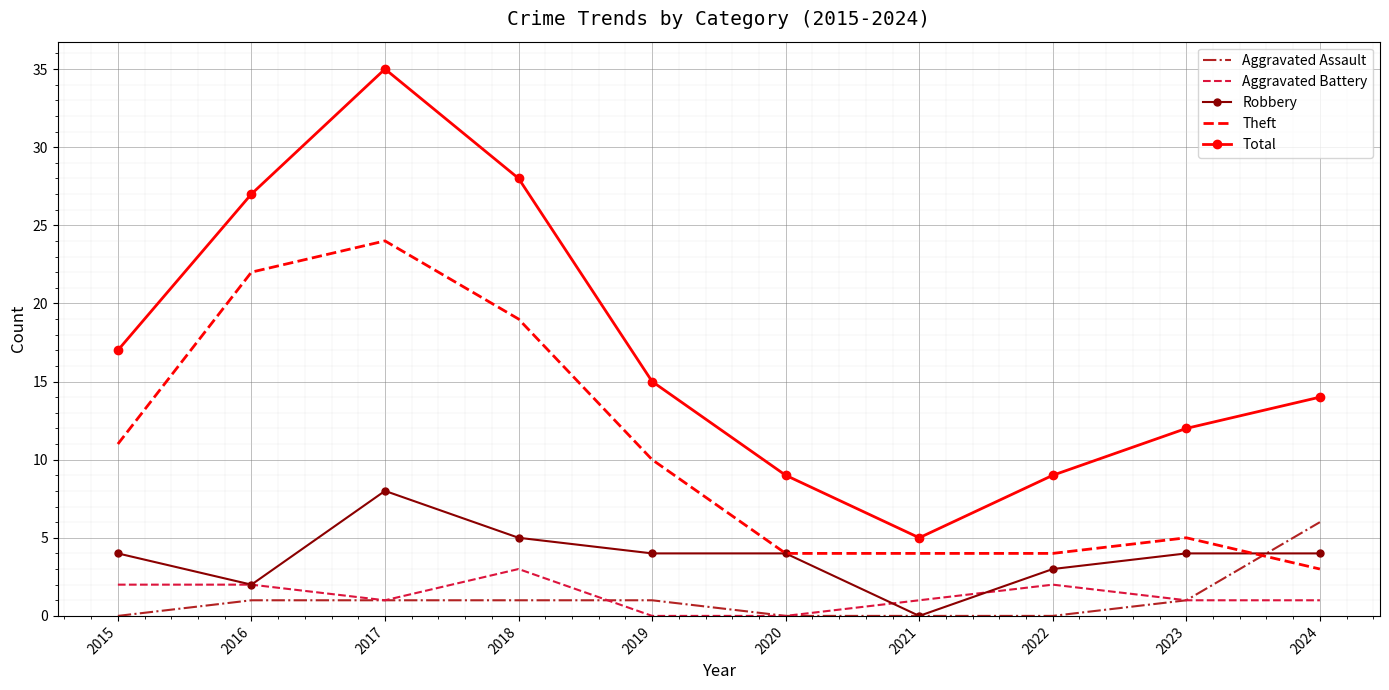

At which label does Aggravated Battery first exceed 1?

2015